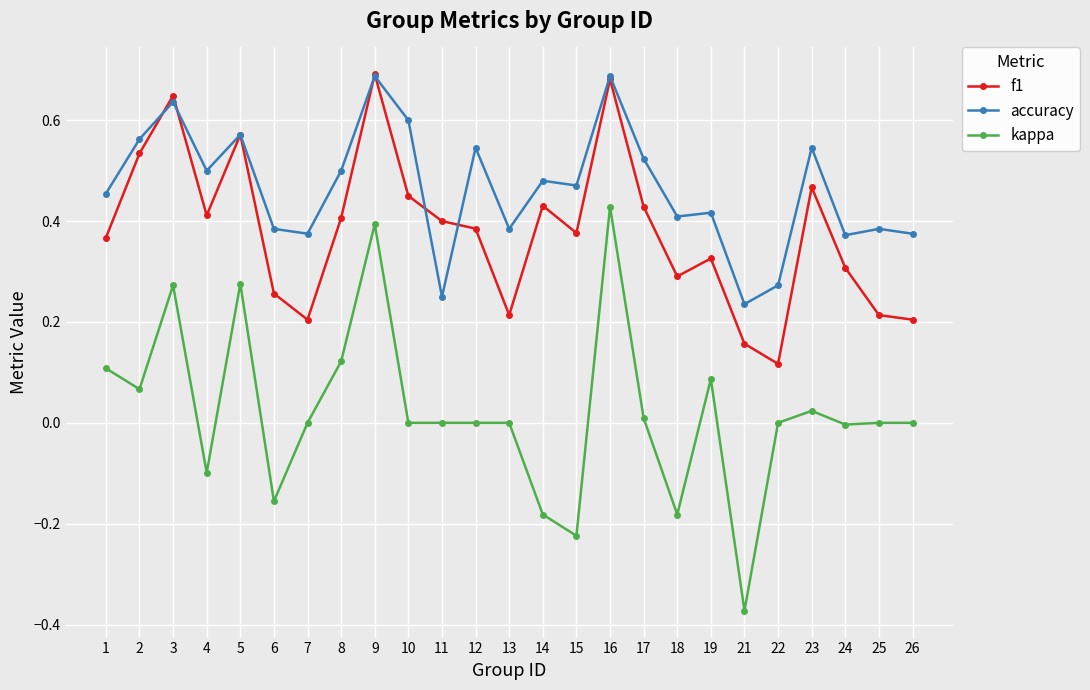

True or false: accuracy has more than 1 interior local peaks.

True